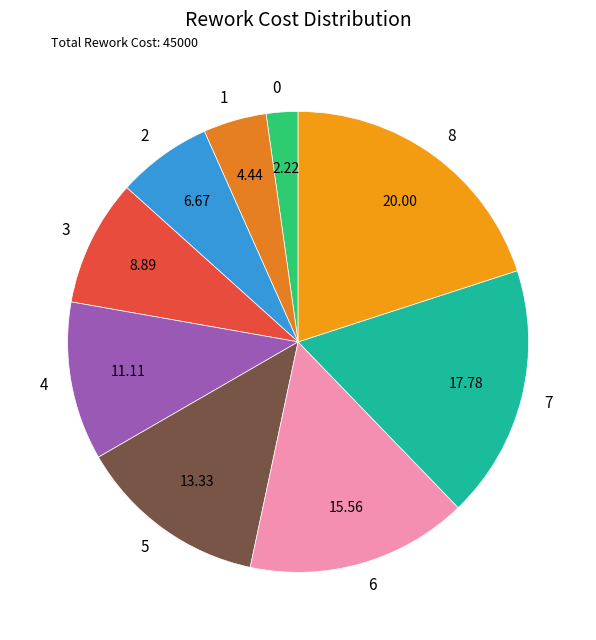

Between 4 and 6, which is larger?

6